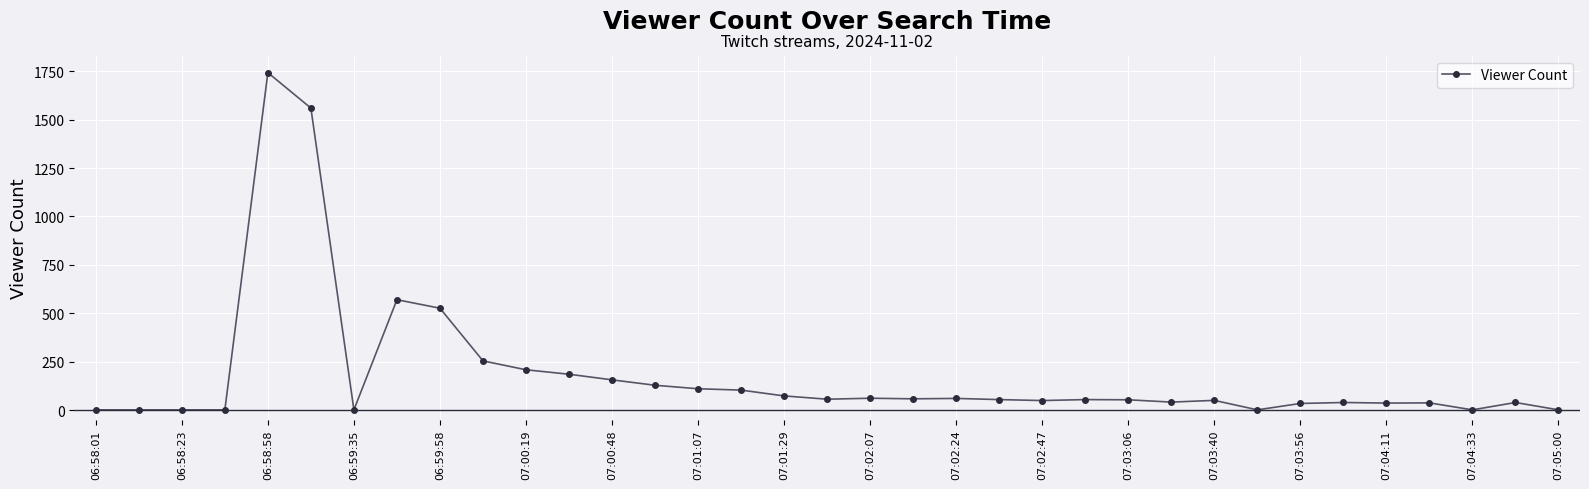

What is the maximum value shown in the chart?

1743